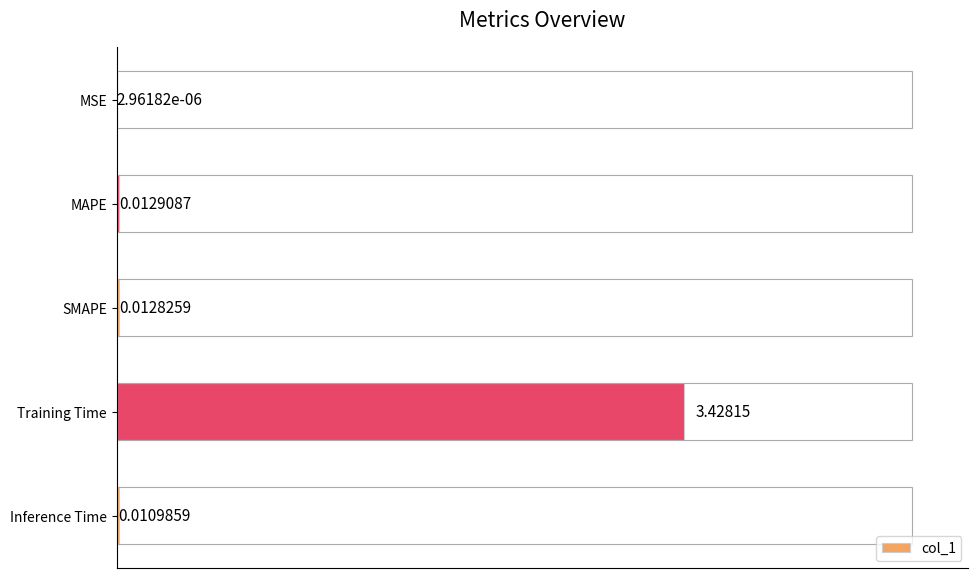

What is the difference between the maximum and minimum values?

3.4